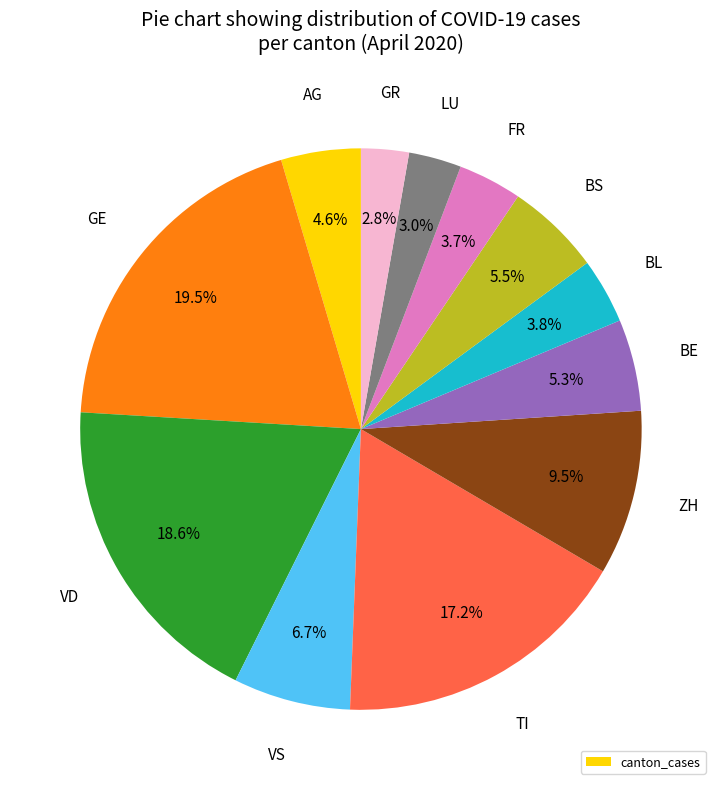

Is there any slice that represents more than half of the pie?

No